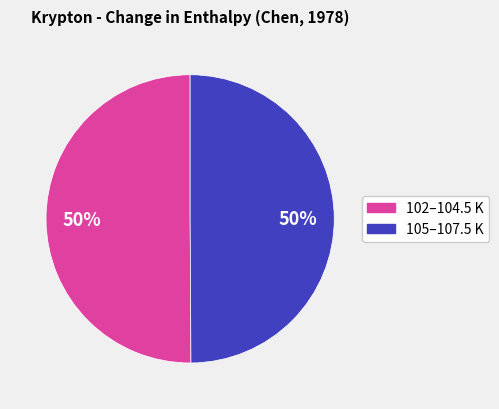

To the nearest percent, what is the average slice percentage?

50%